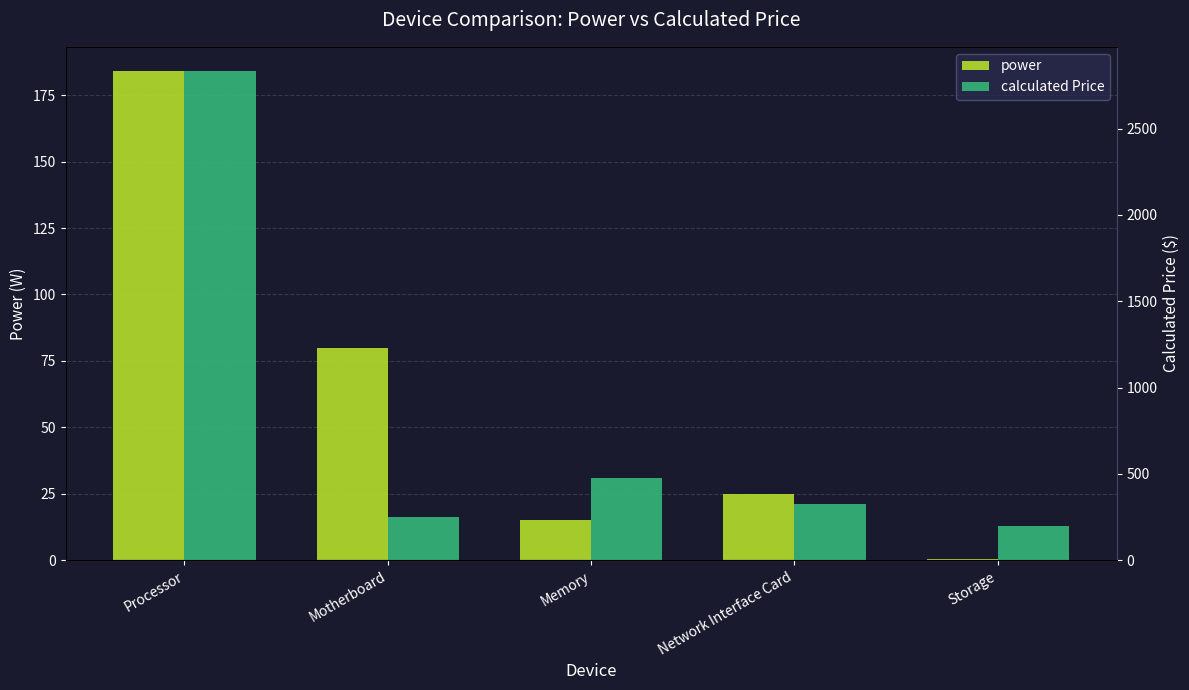

Which series changed the most between Motherboard and Network Interface Card?

calculated Price